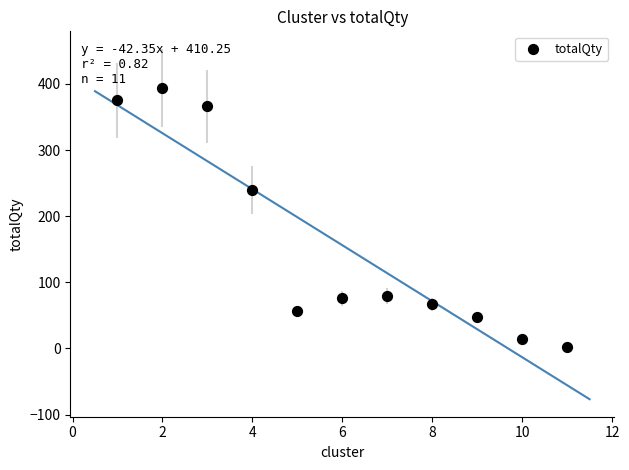

What is the range of Y values (max minus min)?

392